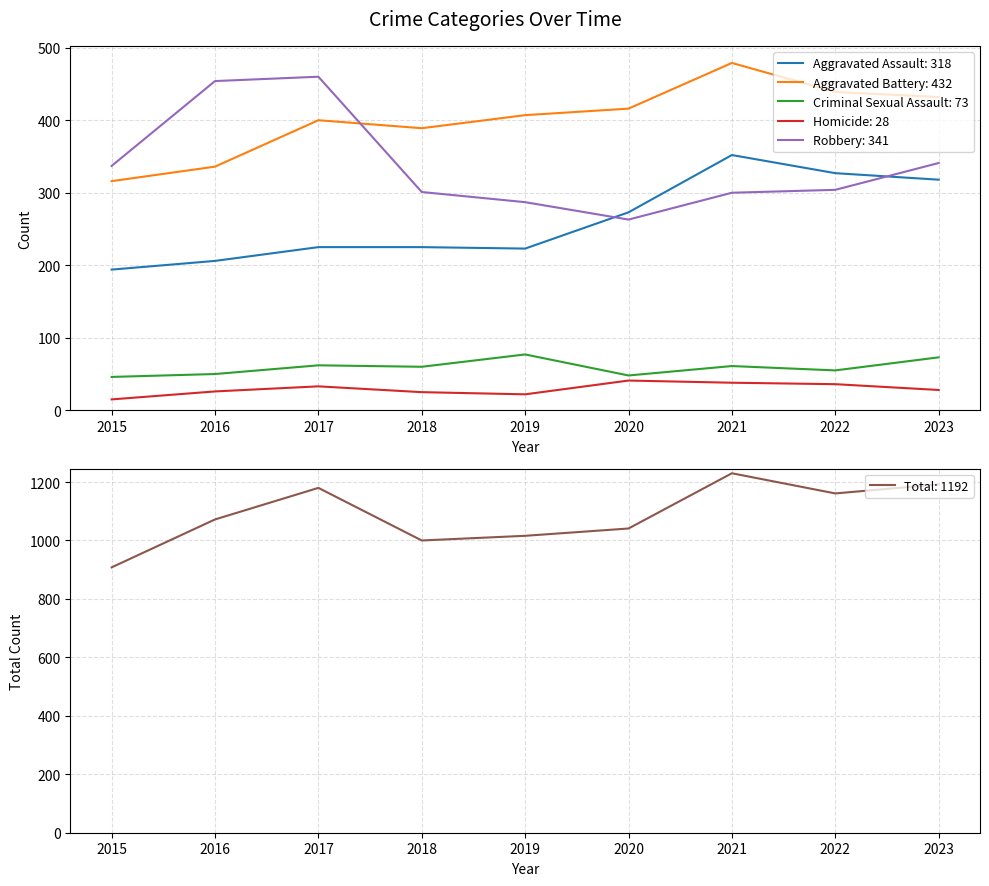

How many data points in Aggravated Assault are above 225?

4